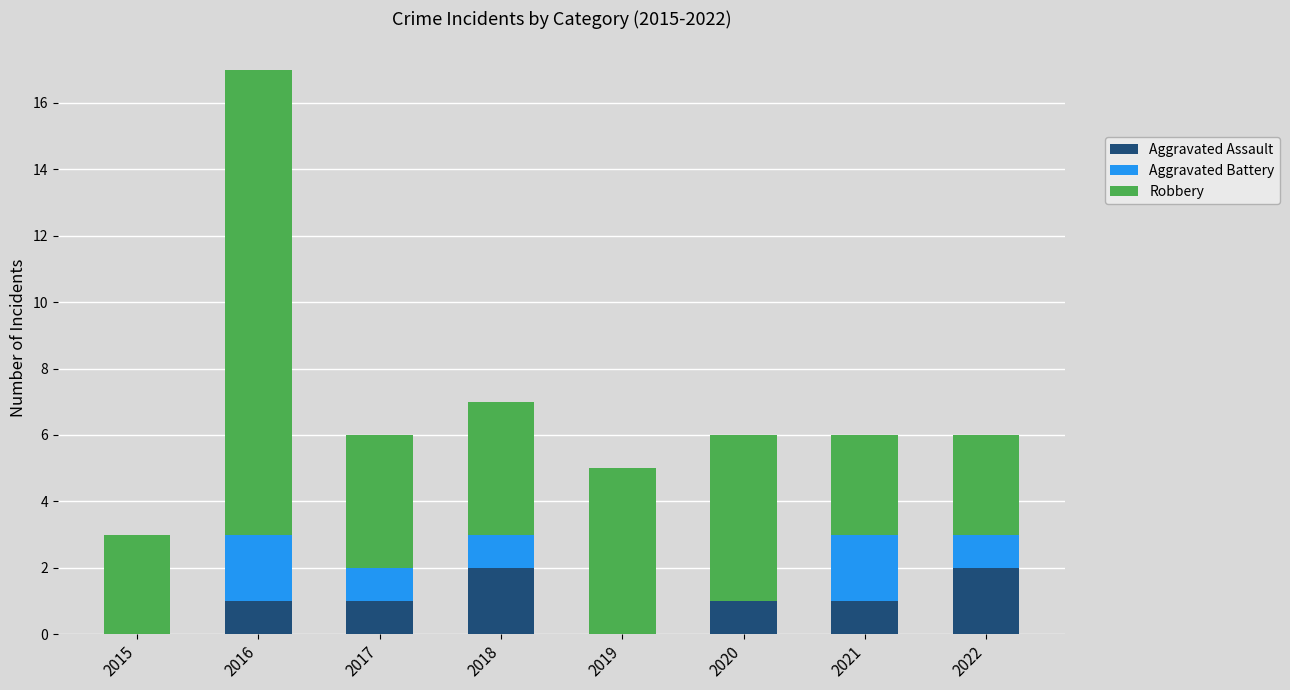

What is the sum of all Aggravated Assault values?

8